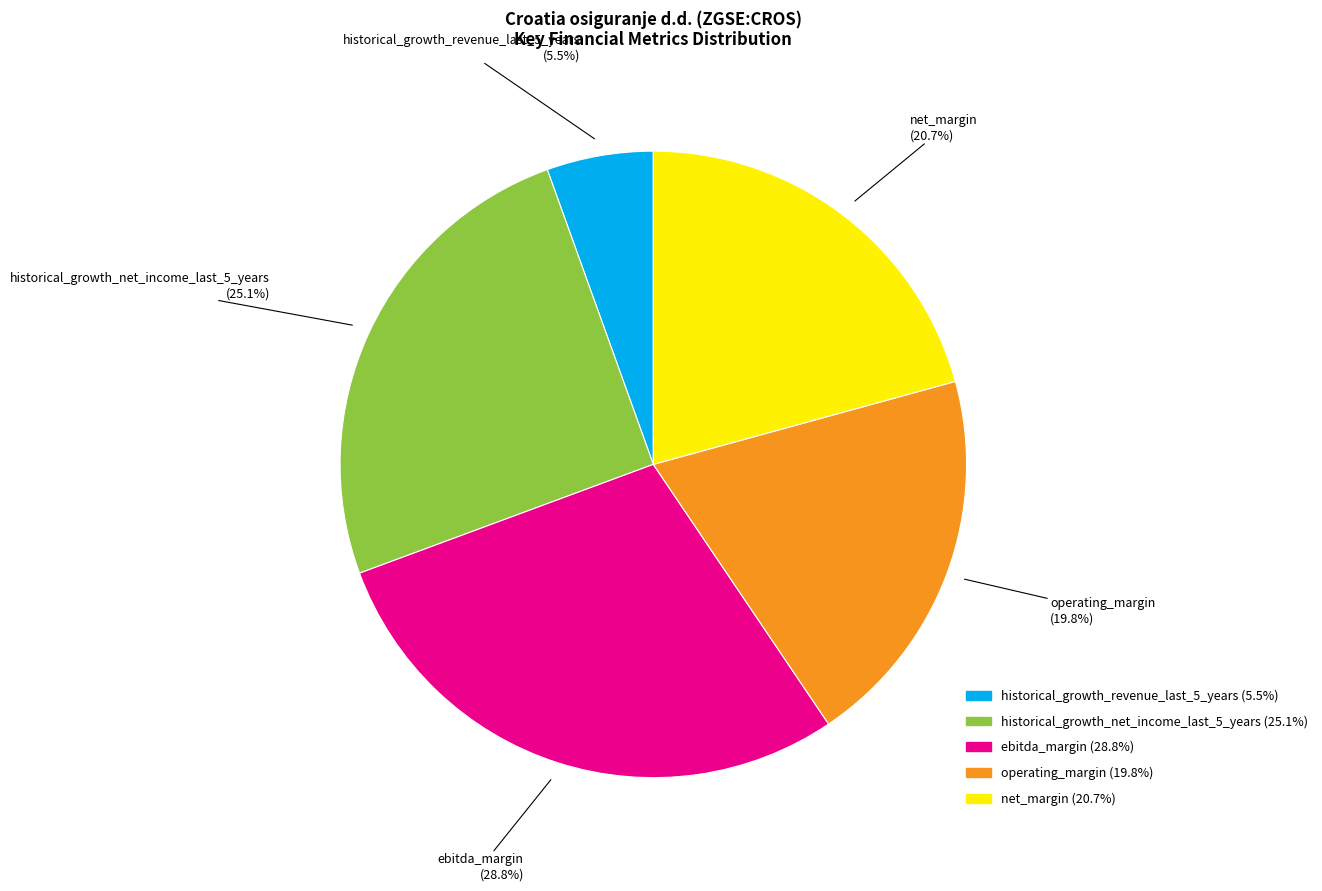

Is there a majority slice in this chart?

No